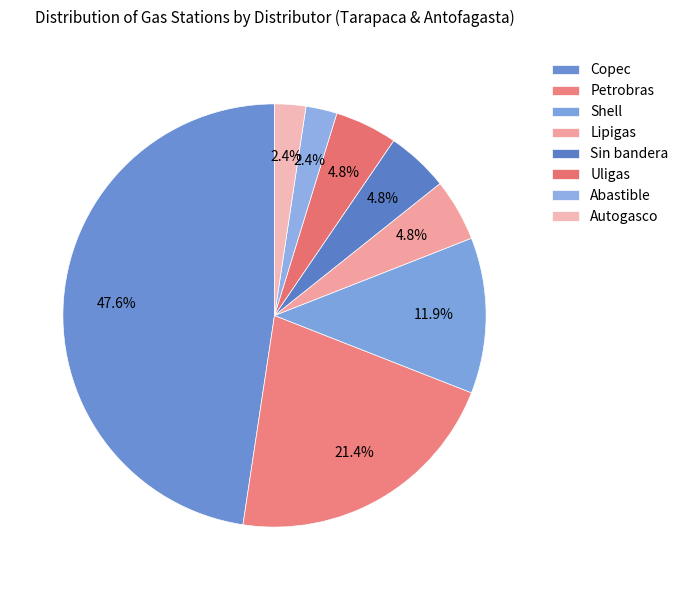

How many segments does this pie chart have?

8